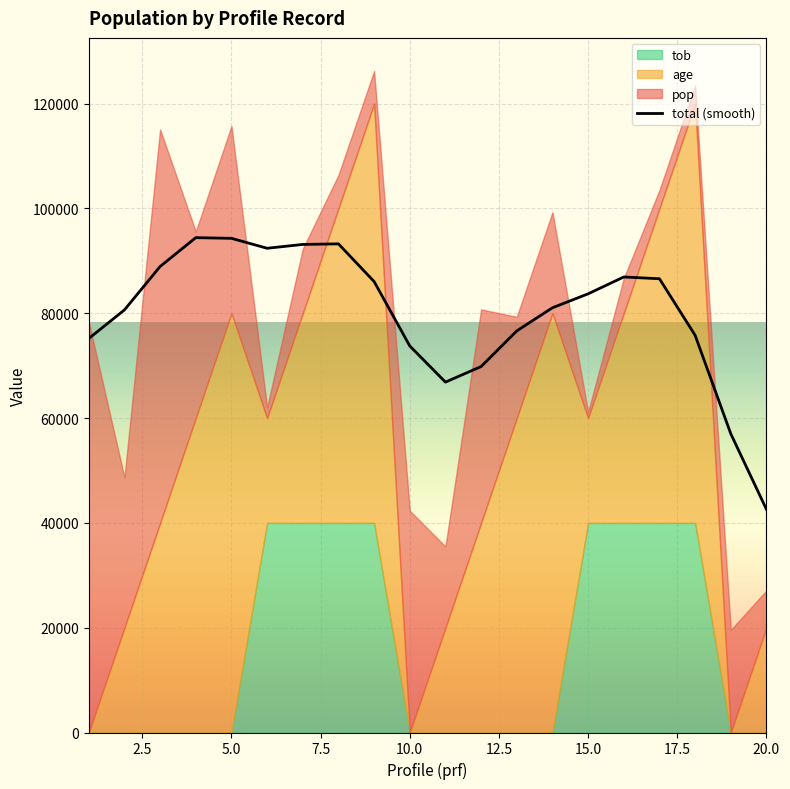

What is the highest value of the total (smooth) series?

94428